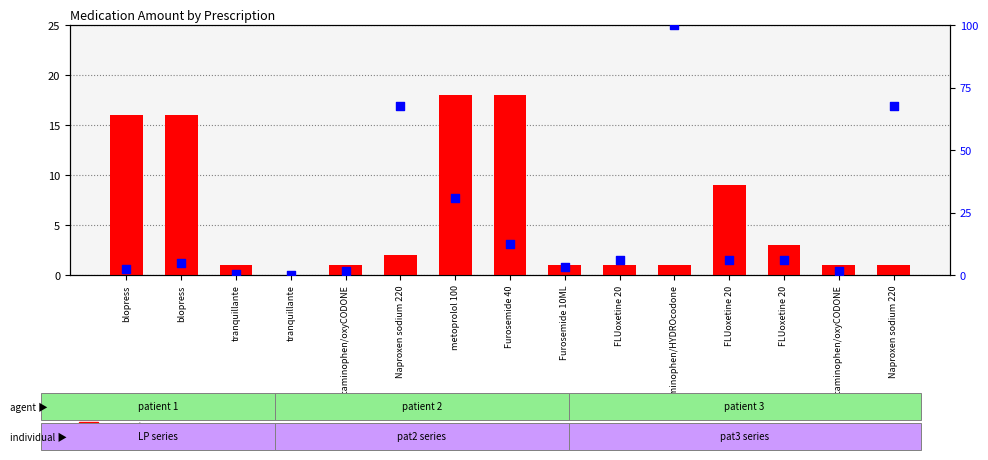

What are all the series names shown in the legend?

amount, dosage percentile